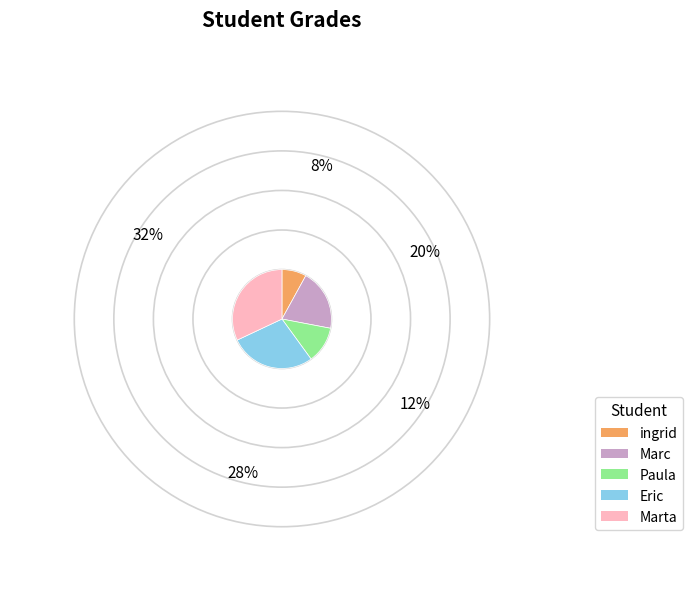

Is it true that ingrid is 8% of the pie?

True